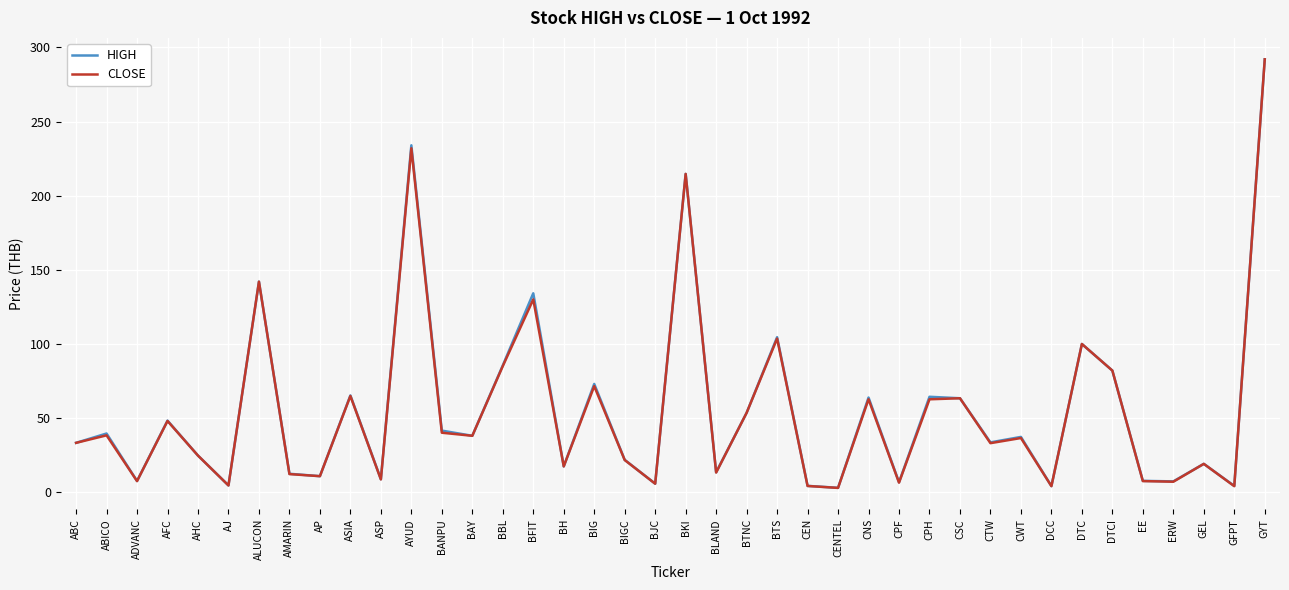

How many interior local peaks does the CLOSE series have?

14